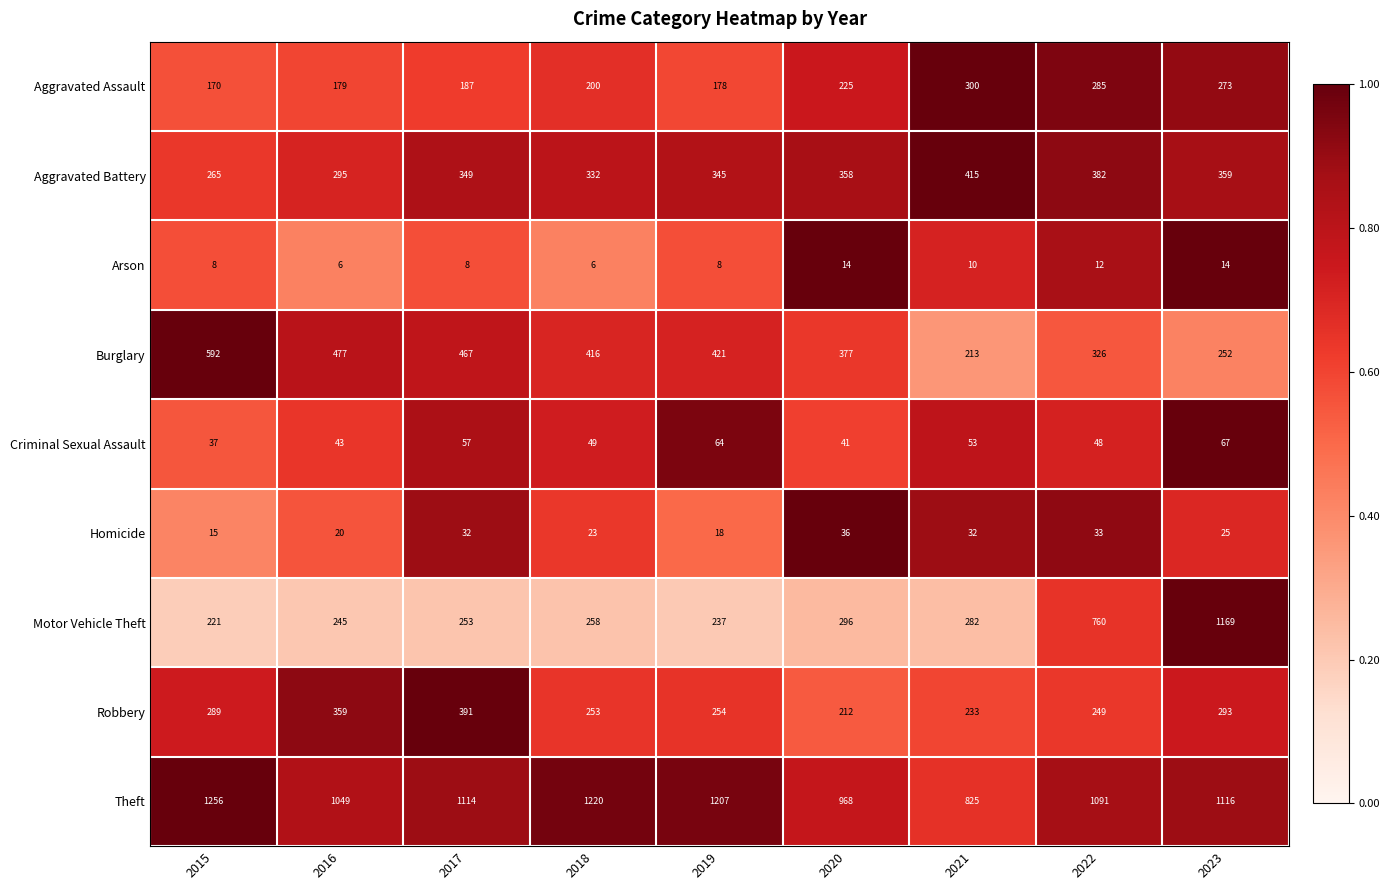

What is the difference between the highest and lowest values at 2023?

1155